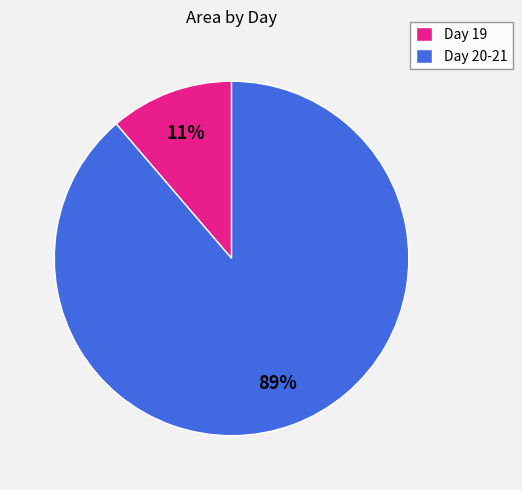

Count the number of slices in the pie.

2